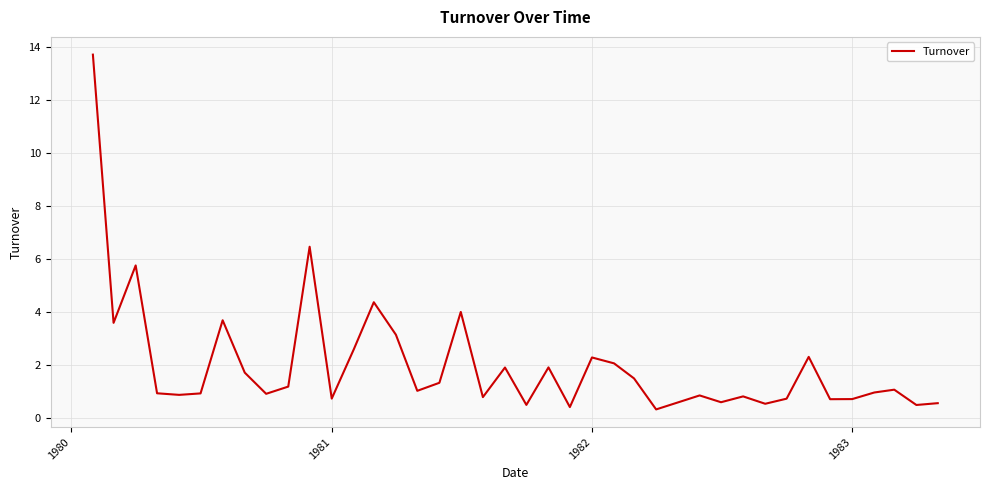

What is the average value?

2.0